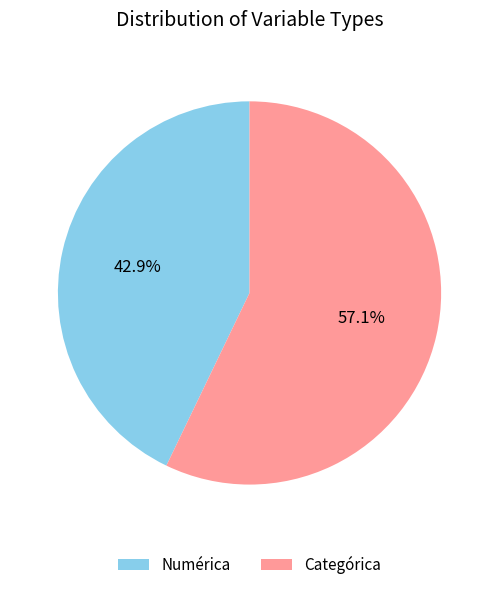

Rank the categories by value from highest to lowest.

Categórica, Numérica